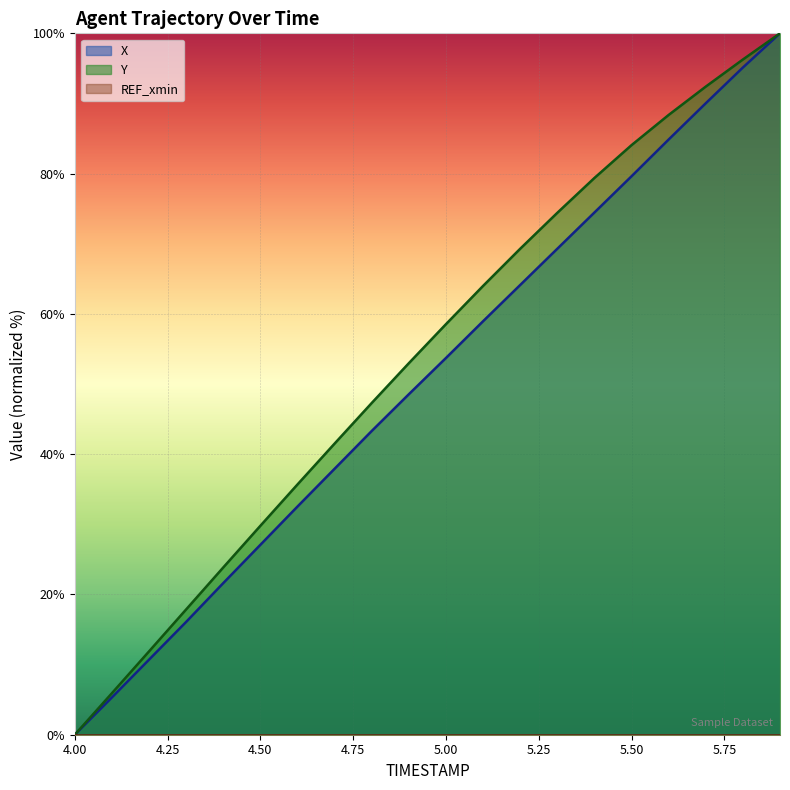

Which series changed the most between 4.1 and 5.1?

Y